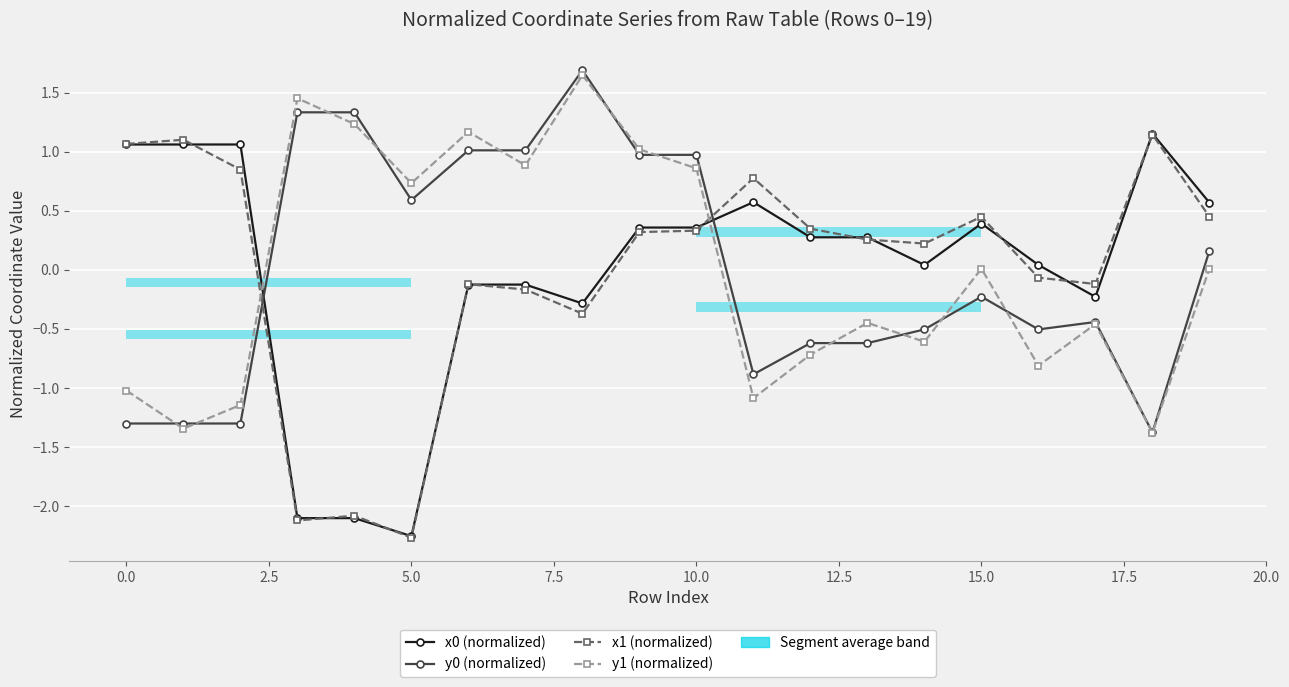

What are all the series names shown in the legend?

x0 (normalized), y0 (normalized), x1 (normalized), y1 (normalized)